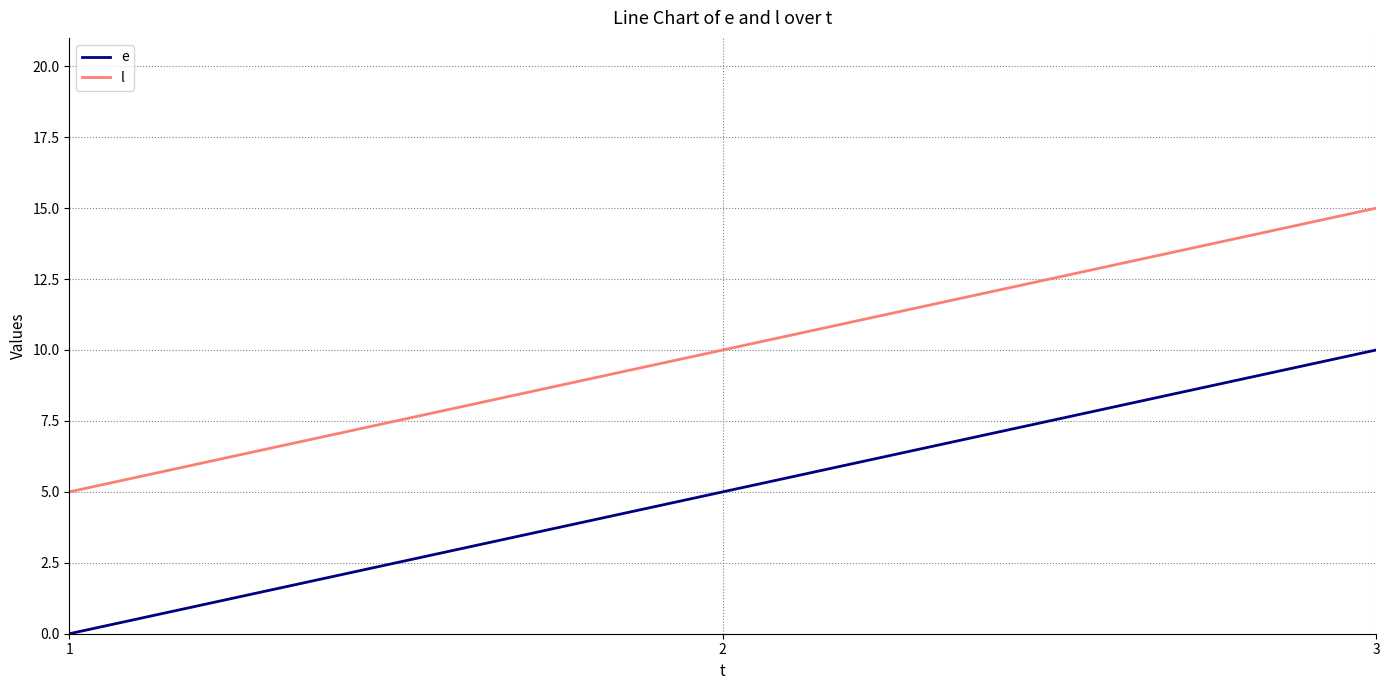

Reading left to right, what are all the values shown in this chart?

e: 1=0	2=5	3=10
l: 1=5	2=10	3=15